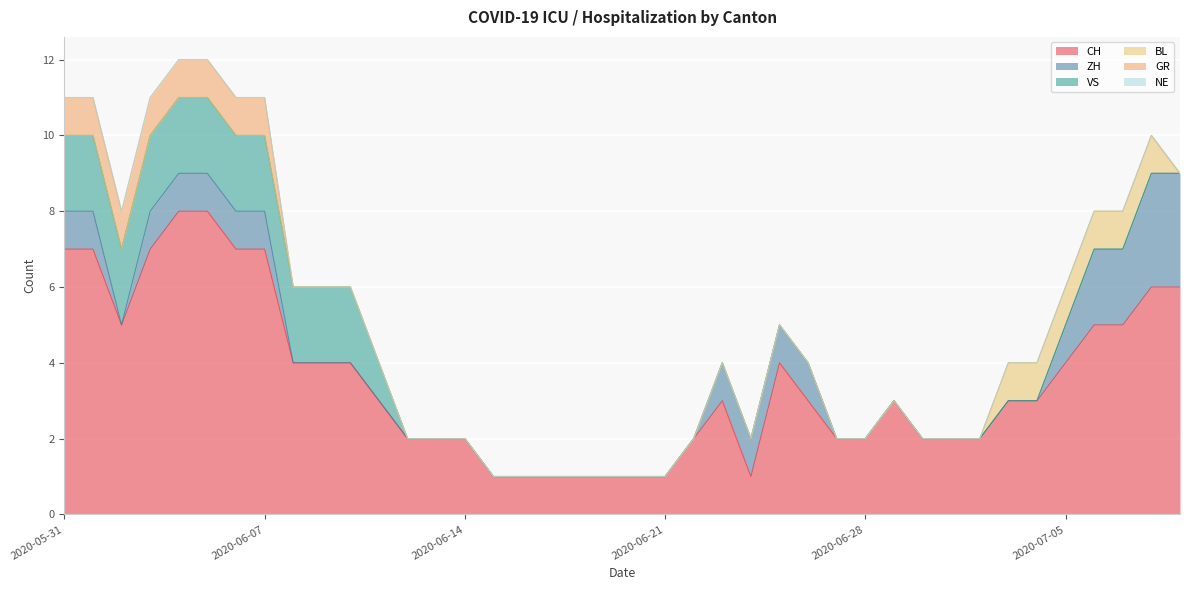

Does the chart display data point markers on the line(s)?

No